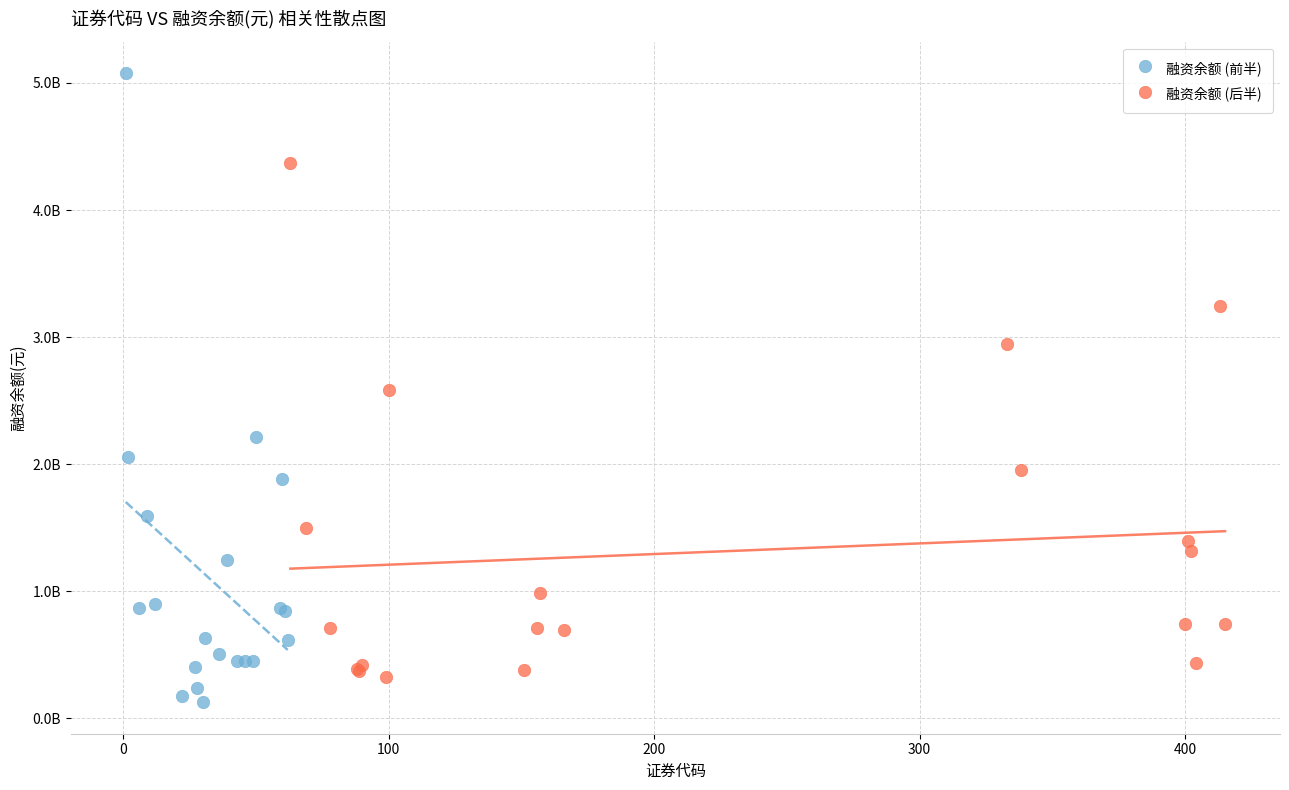

What are all the series names shown in the legend?

融资余额 (前半), 融资余额 (后半)